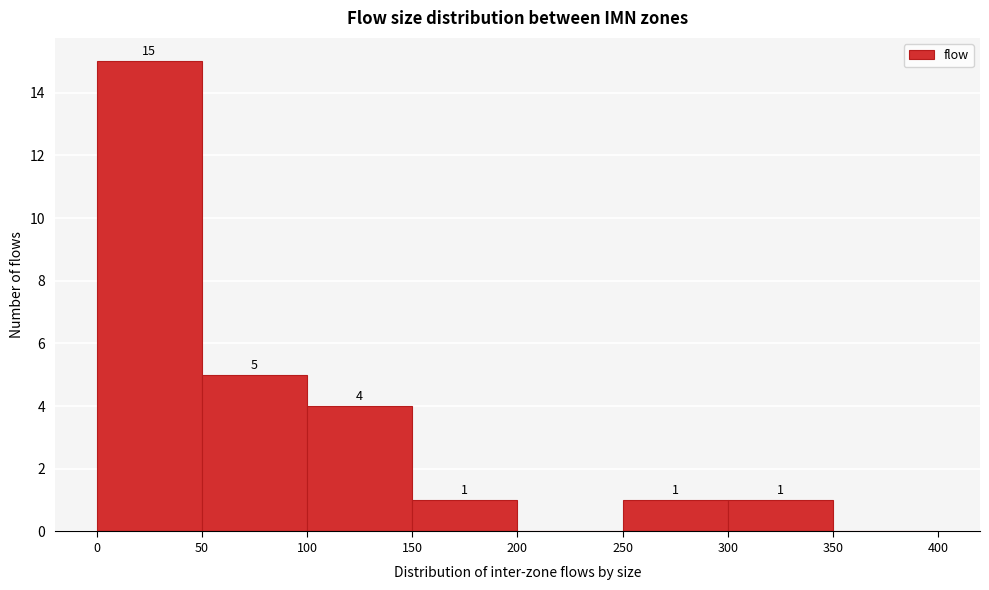

Over which range of the x-axis is the bar tallest?

0 to 50